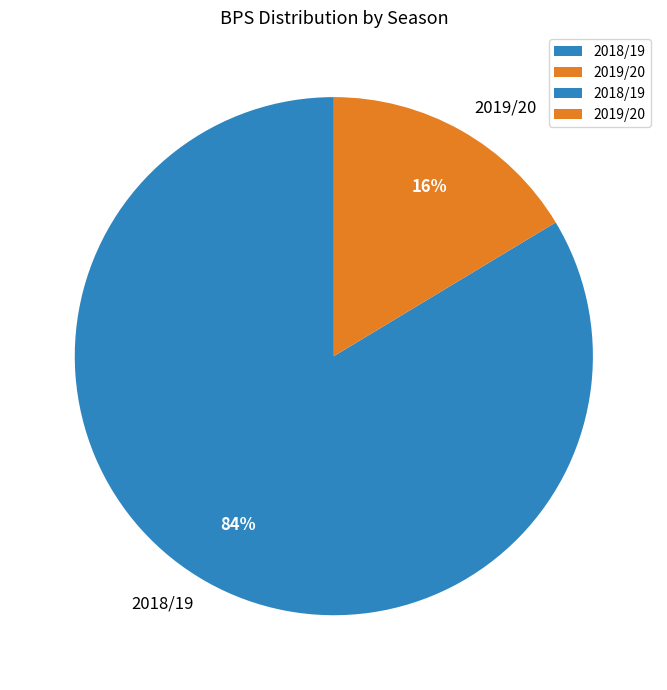

To the nearest percent, what is the average slice percentage?

50%